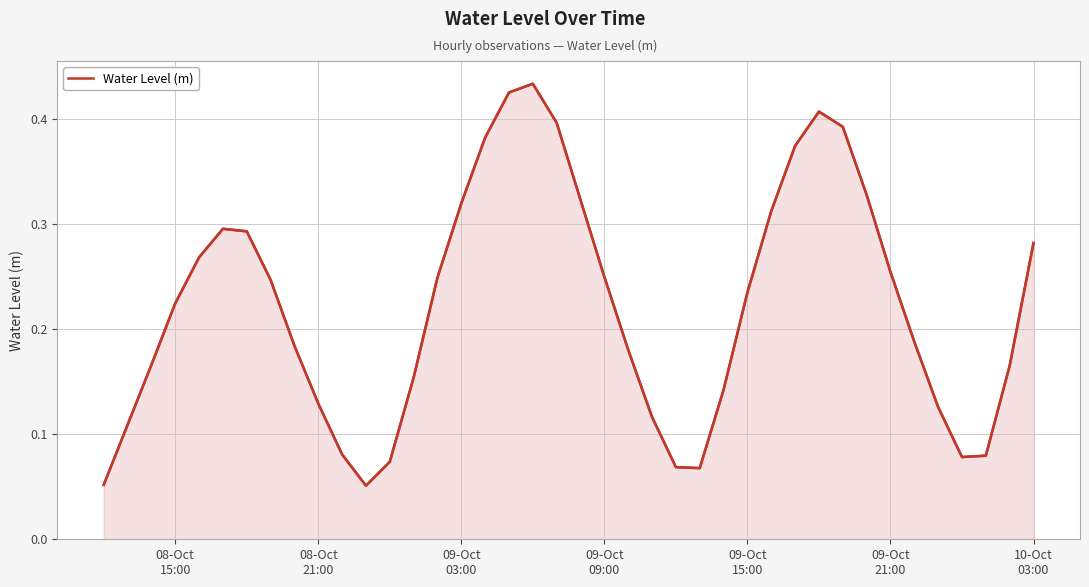

True or false: there are more than 2 points higher than both neighbors.

True